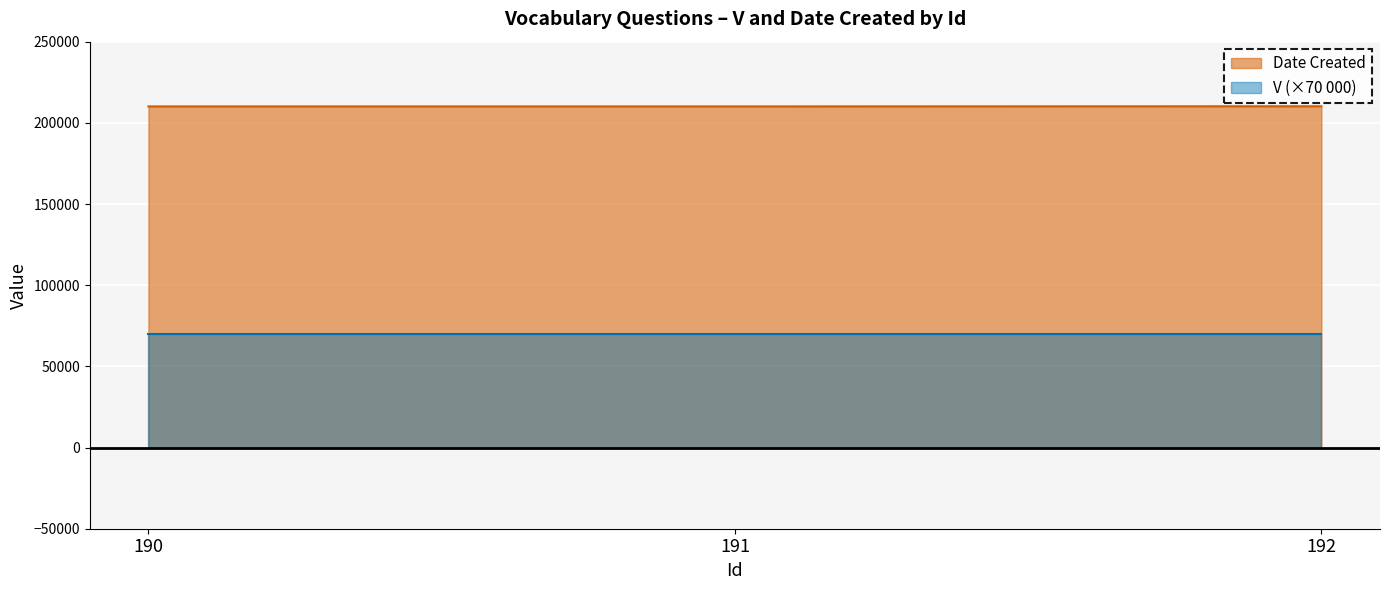

Rank the categories by value from lowest to highest.

190, 191, 192